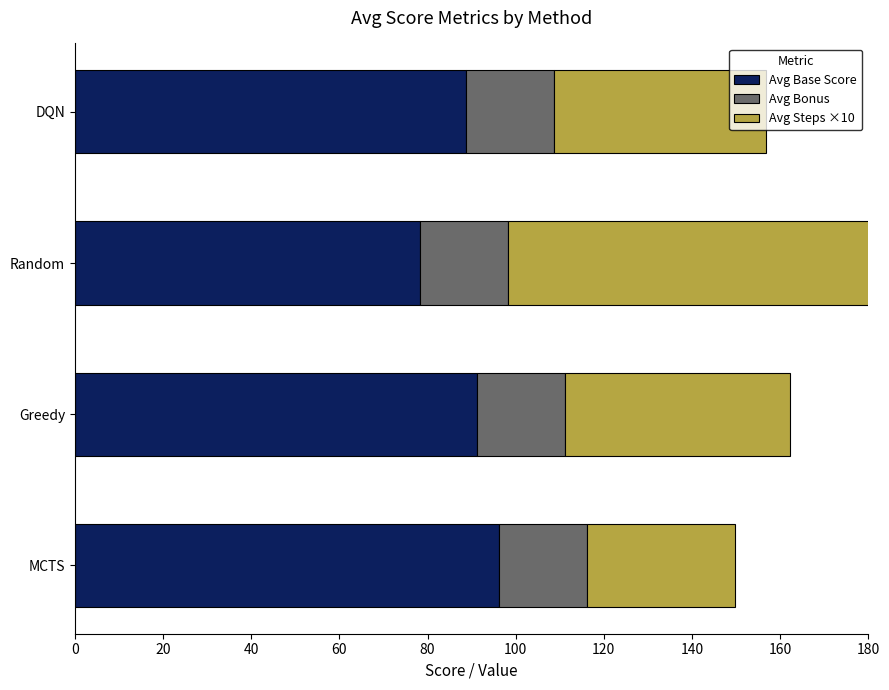

Is the value of Avg Bonus at 20 greater than the value of Avg Steps ×10 at 40?

No